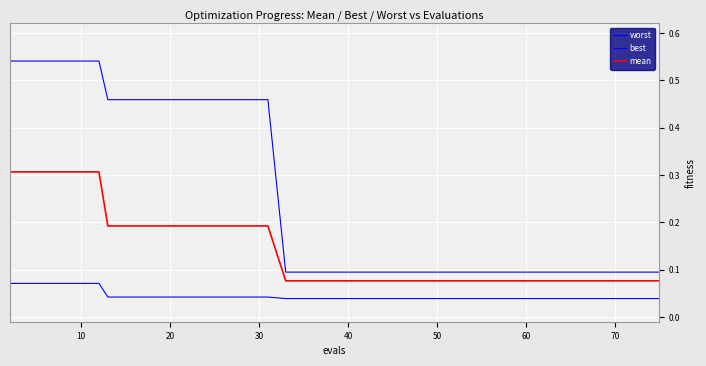

Count the best values in the range 0 to 1.

40